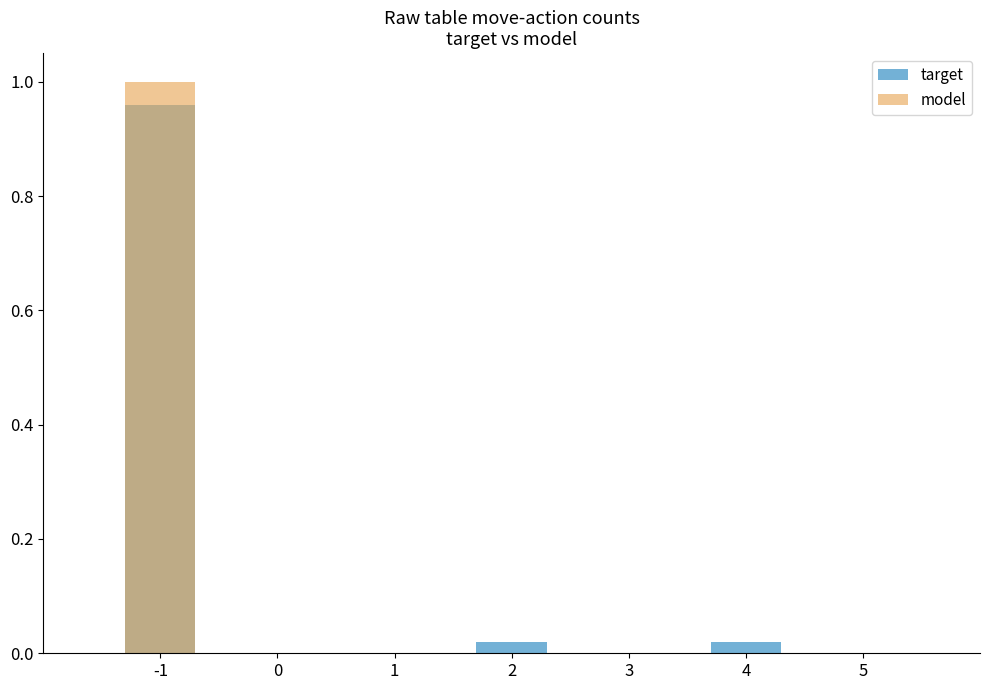

Is it true that target equals 1.7 at -1?

False